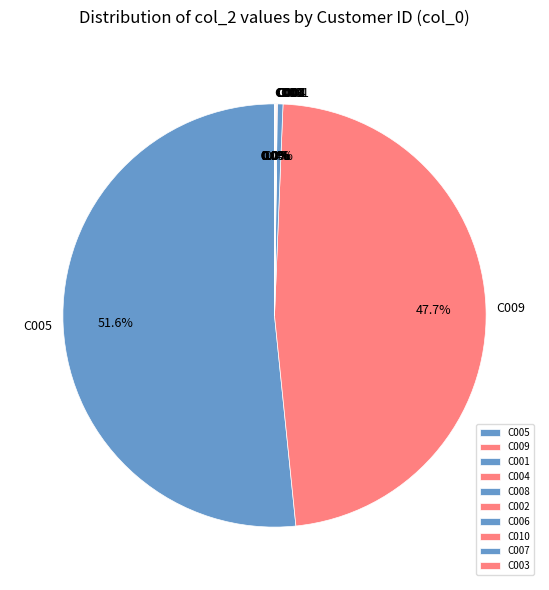

What is the largest slice in the pie chart?

C005